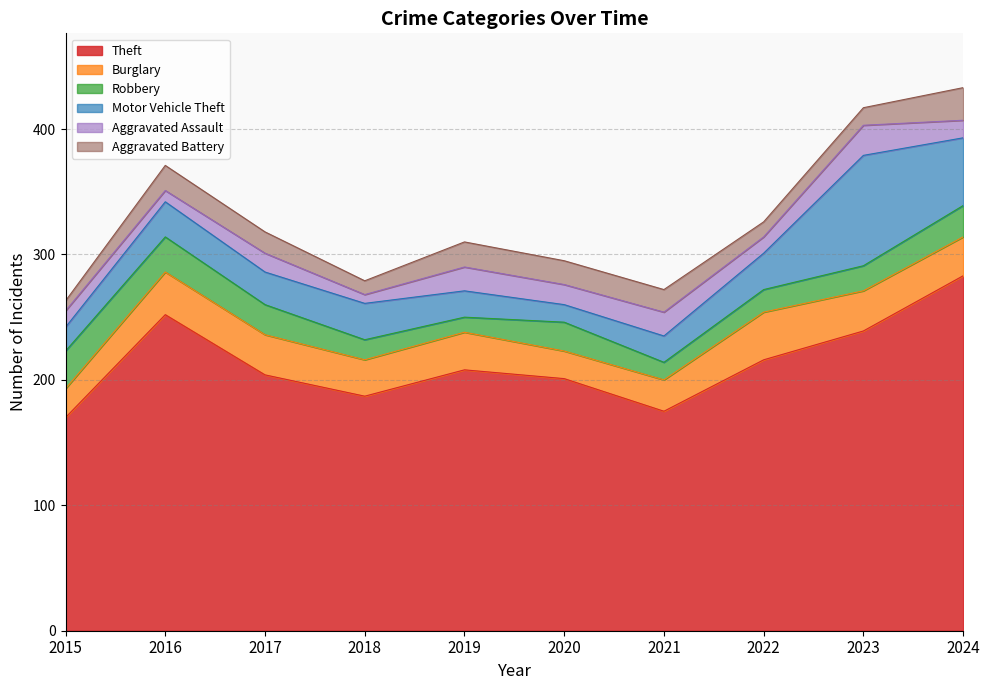

At which category does Aggravated Battery reach its first local valley?

2018